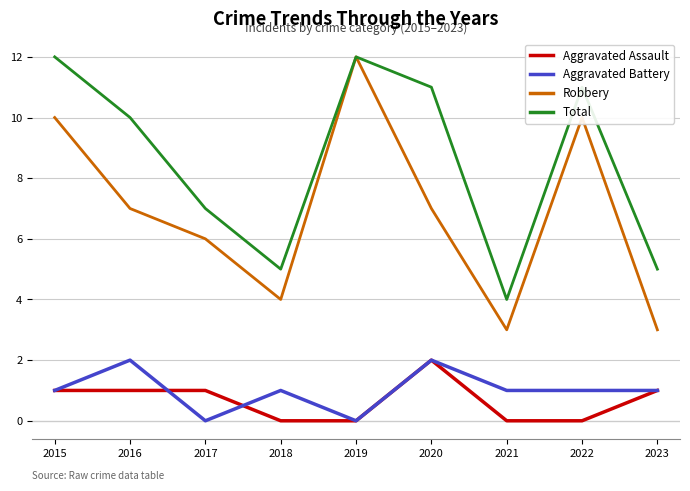

True or false: Total and Aggravated Assault intersect in this chart.

False